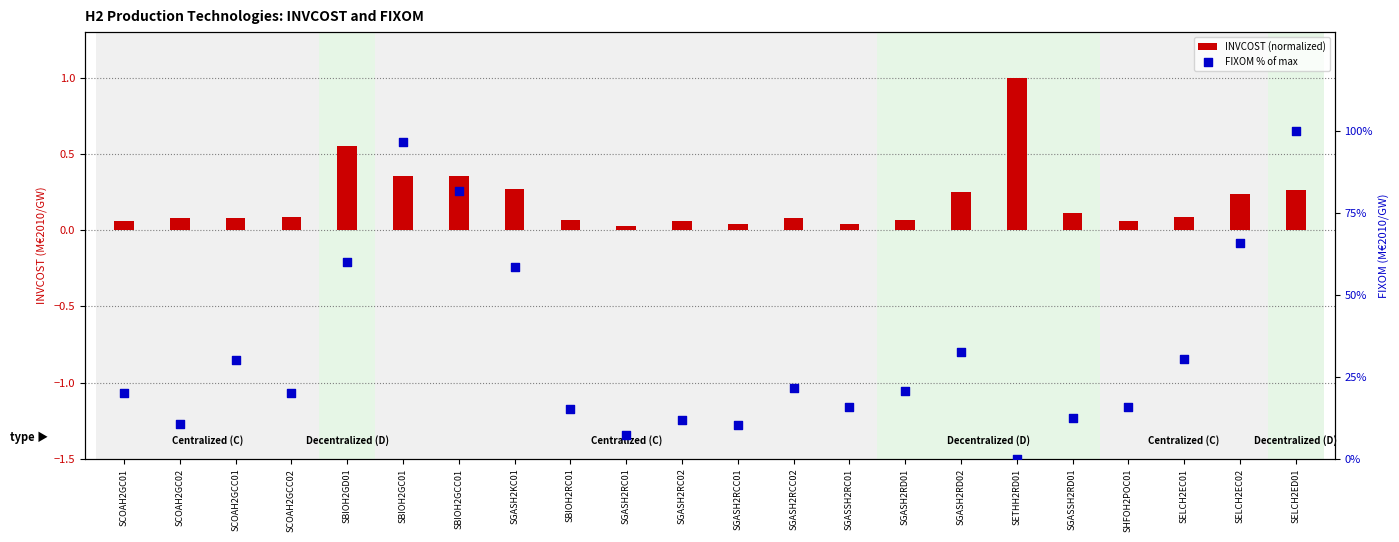

What are all the series names shown in the legend?

INVCOST (normalized), FIXOM % of max